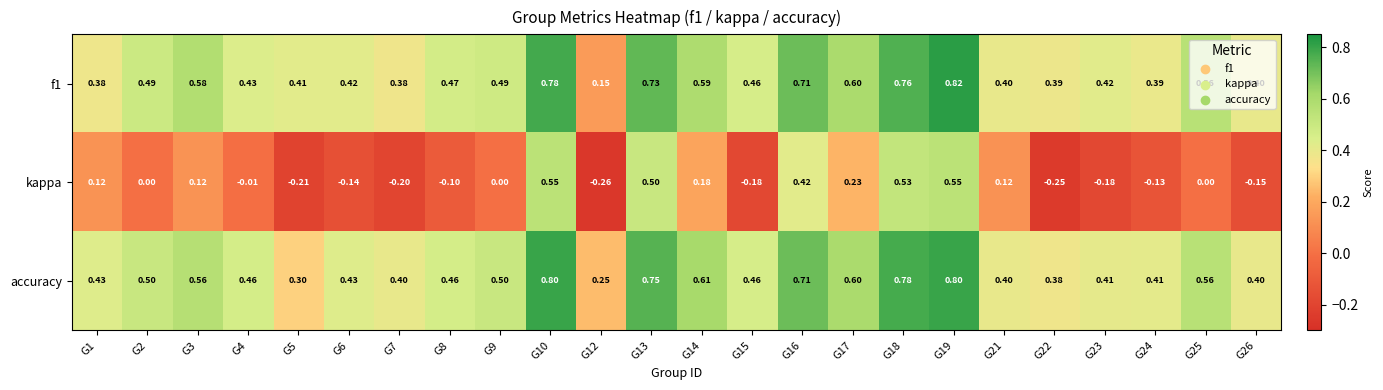

Rank the series by their maximum value, from lowest to highest.

kappa, accuracy, f1